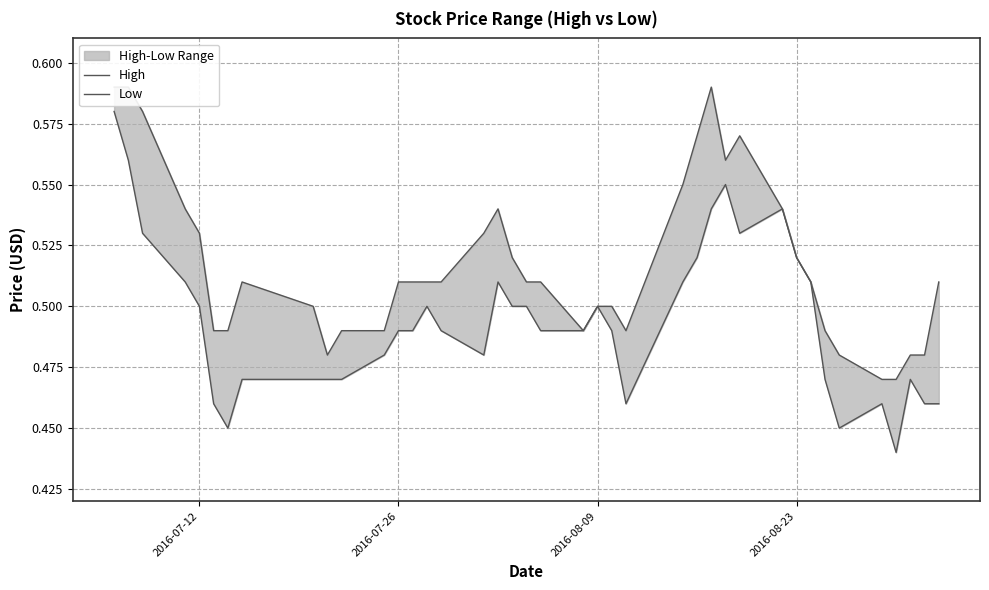

Reading left to right, list all the values displayed in this chart.

High: 0.6	0.6	0.6	0.5	0.5	0.5	0.5	0.5	0.5	0.5	0.5	0.5	0.5	0.5	0.5	0.5	0.5	0.5	0.5	0.5	0.5	0.5	0.5	0.5	0.5	0.6	0.6	0.6	0.6	0.6	0.5	0.5	0.5	0.5	0.5	0.5	0.5	0.5	0.5	0.5
Low: 0.6	0.6	0.5	0.5	0.5	0.5	0.5	0.5	0.5	0.5	0.5	0.5	0.5	0.5	0.5	0.5	0.5	0.5	0.5	0.5	0.5	0.5	0.5	0.5	0.5	0.5	0.5	0.5	0.6	0.5	0.5	0.5	0.5	0.5	0.5	0.5	0.4	0.5	0.5	0.5